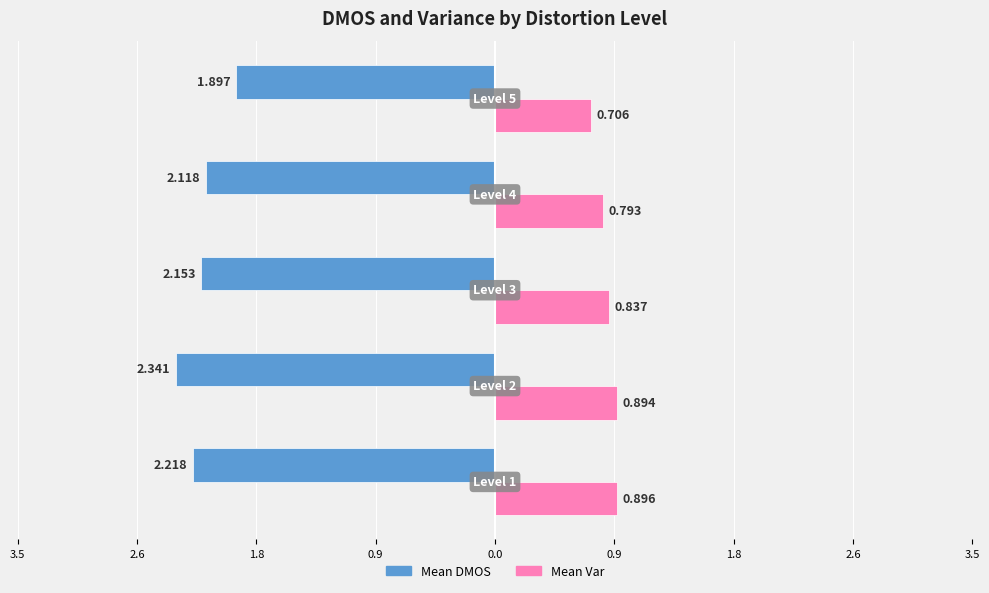

Between Level 3 and Level 5, which series saw the biggest shift?

Mean DMOS